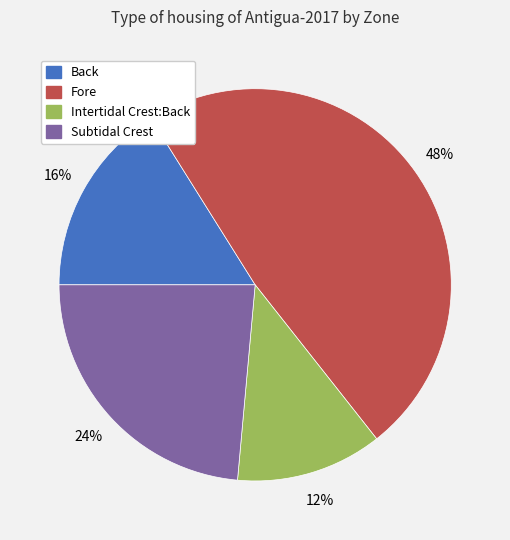

To the nearest percent, what is the combined percentage of Fore and Back?

64%